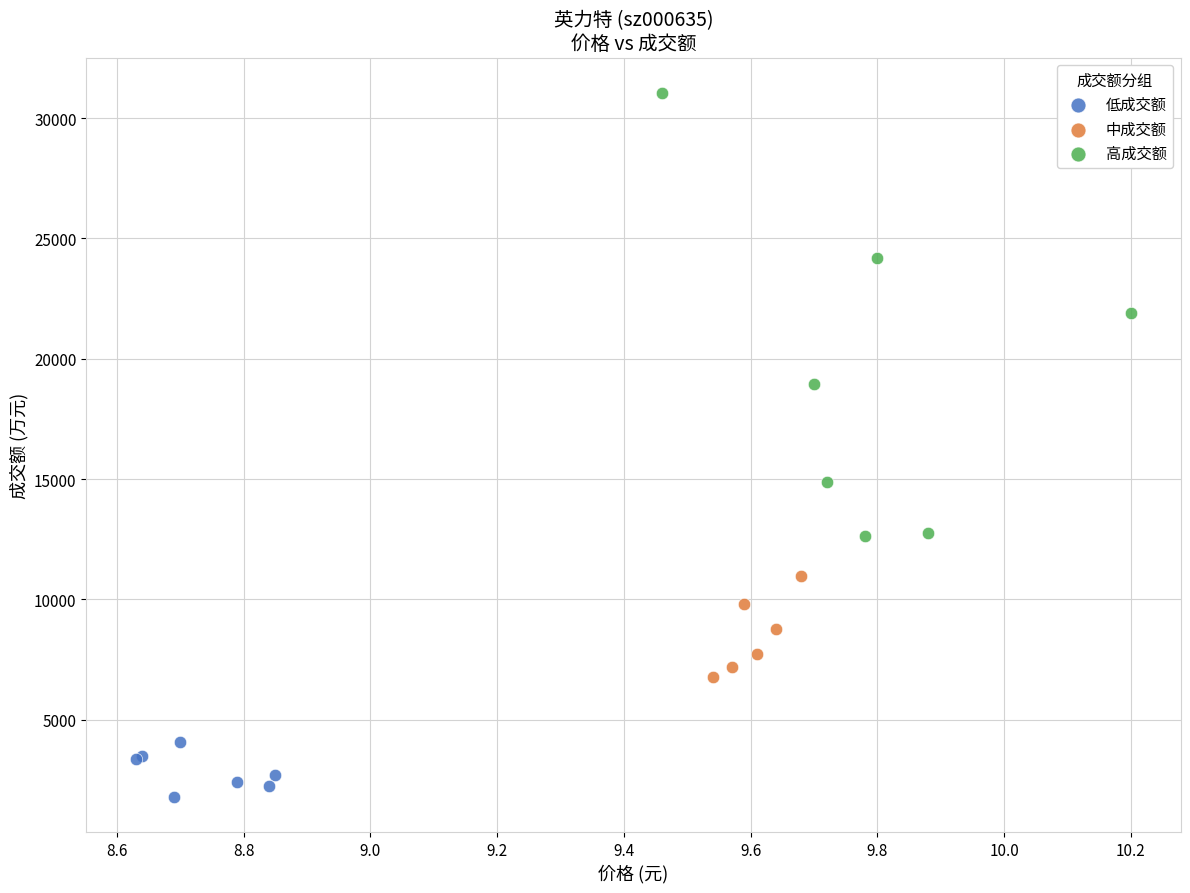

Which series has the largest Y range (max minus min)?

高成交额